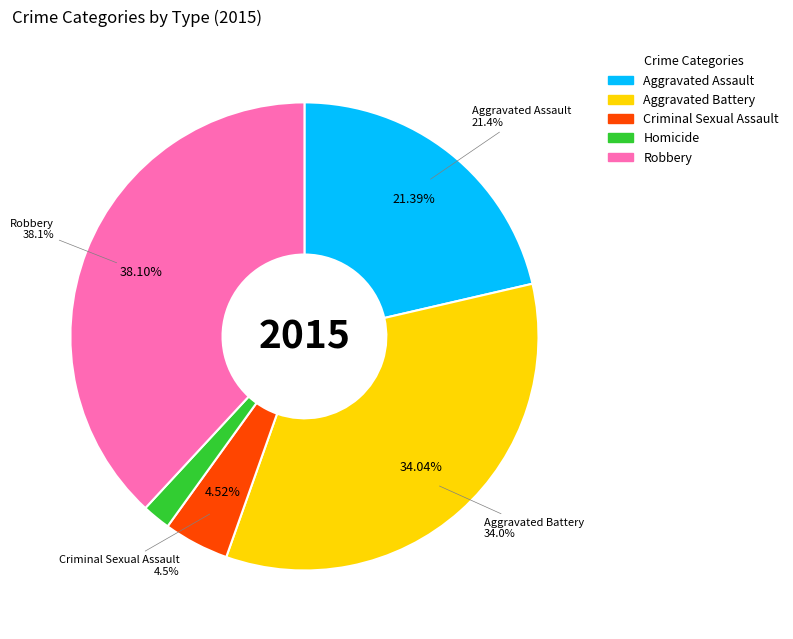

Is it true that Aggravated Battery is 34% of the pie?

True